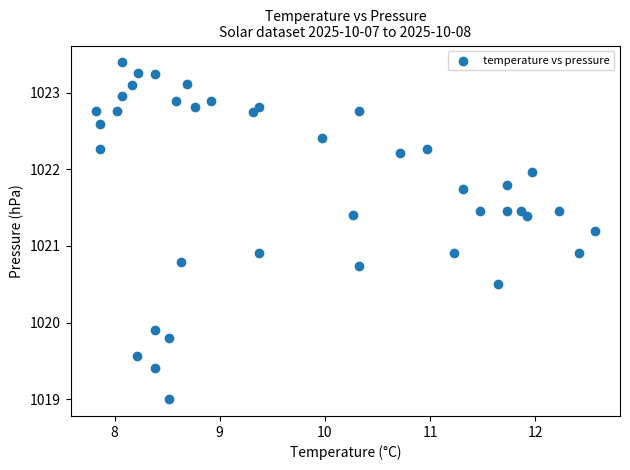

What is the range of X values (max minus min)?

4.7